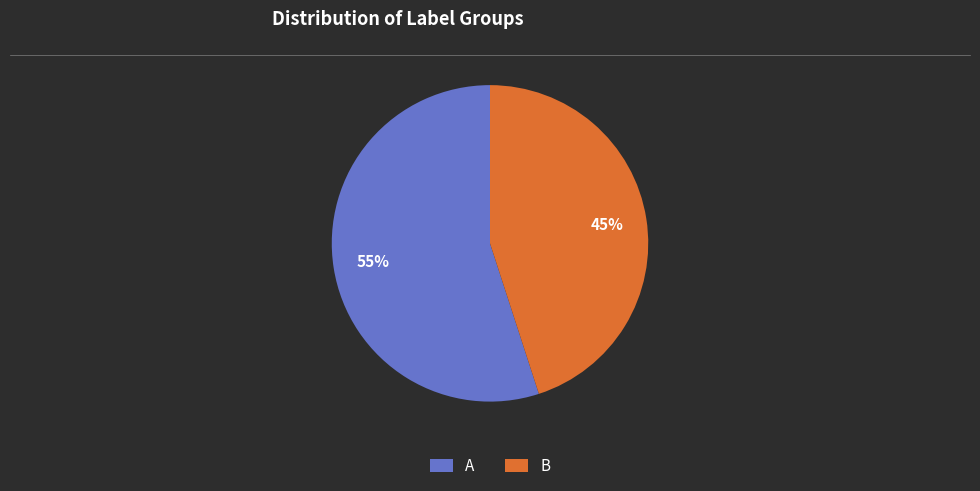

Do A and B together represent more than half of the pie?

Yes